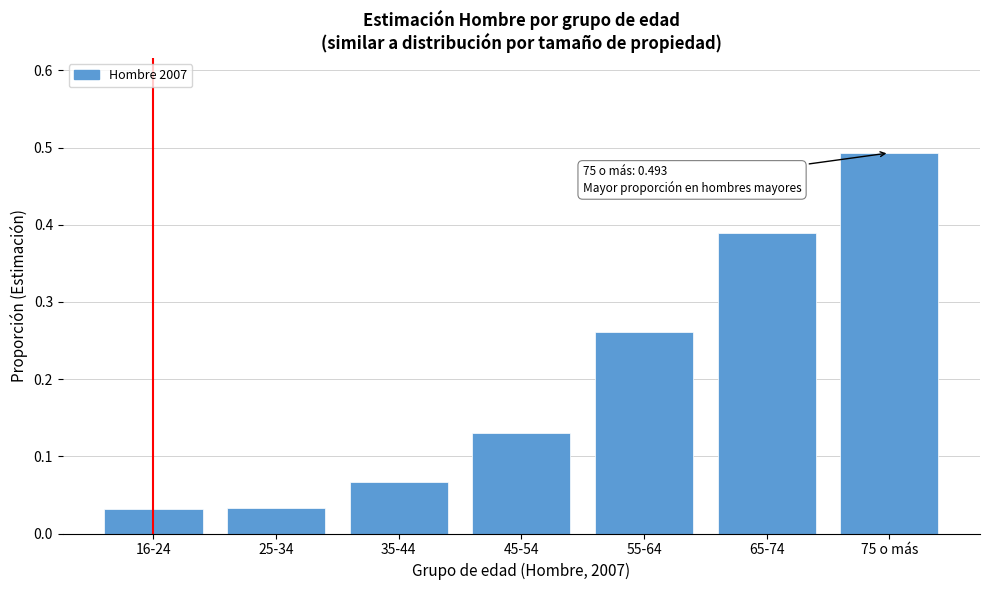

At which category does the chart reach its peak across all series?

75 o más